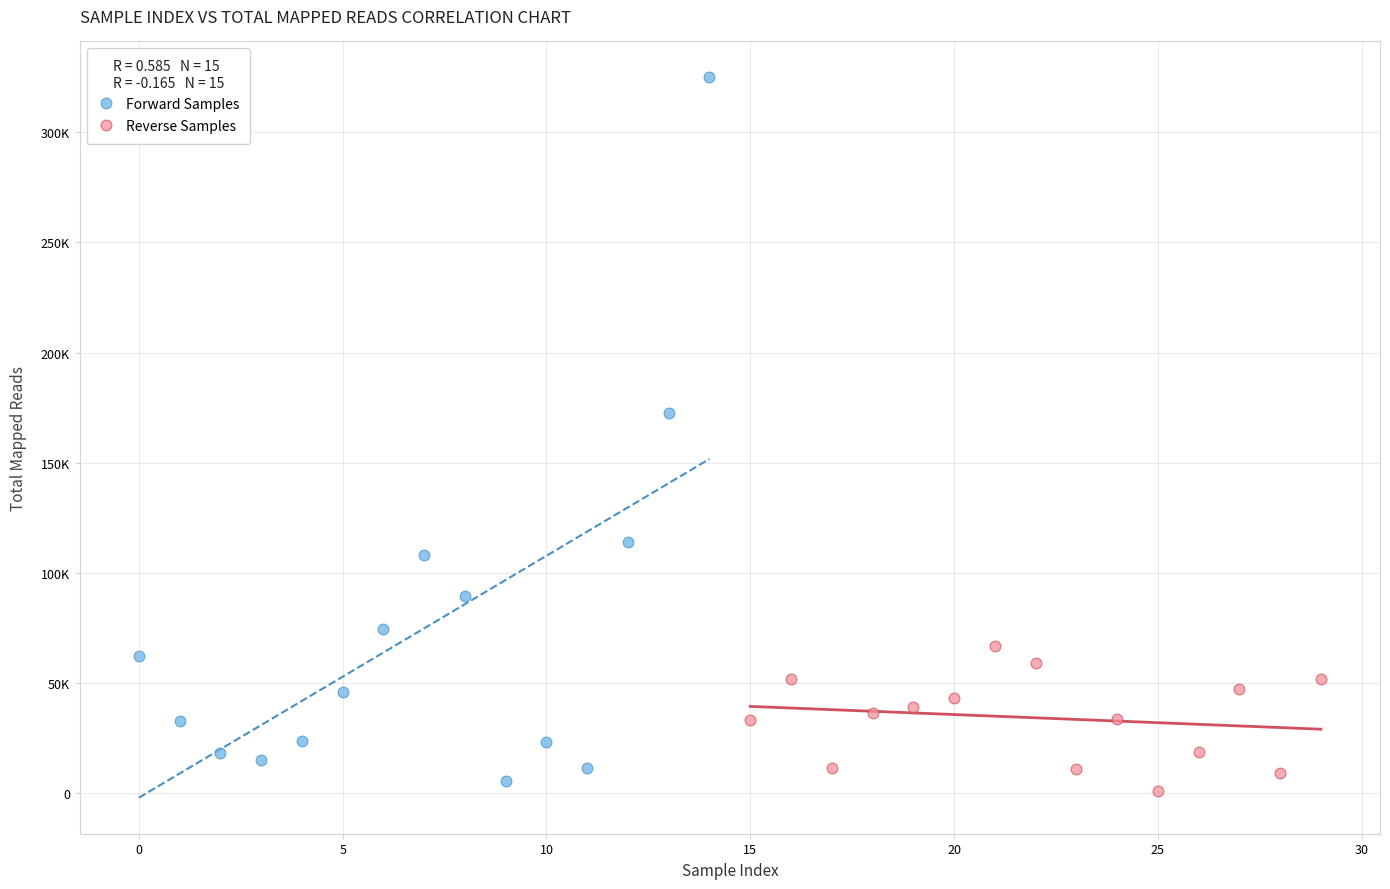

Which series reaches the minimum Y coordinate?

Reverse Samples